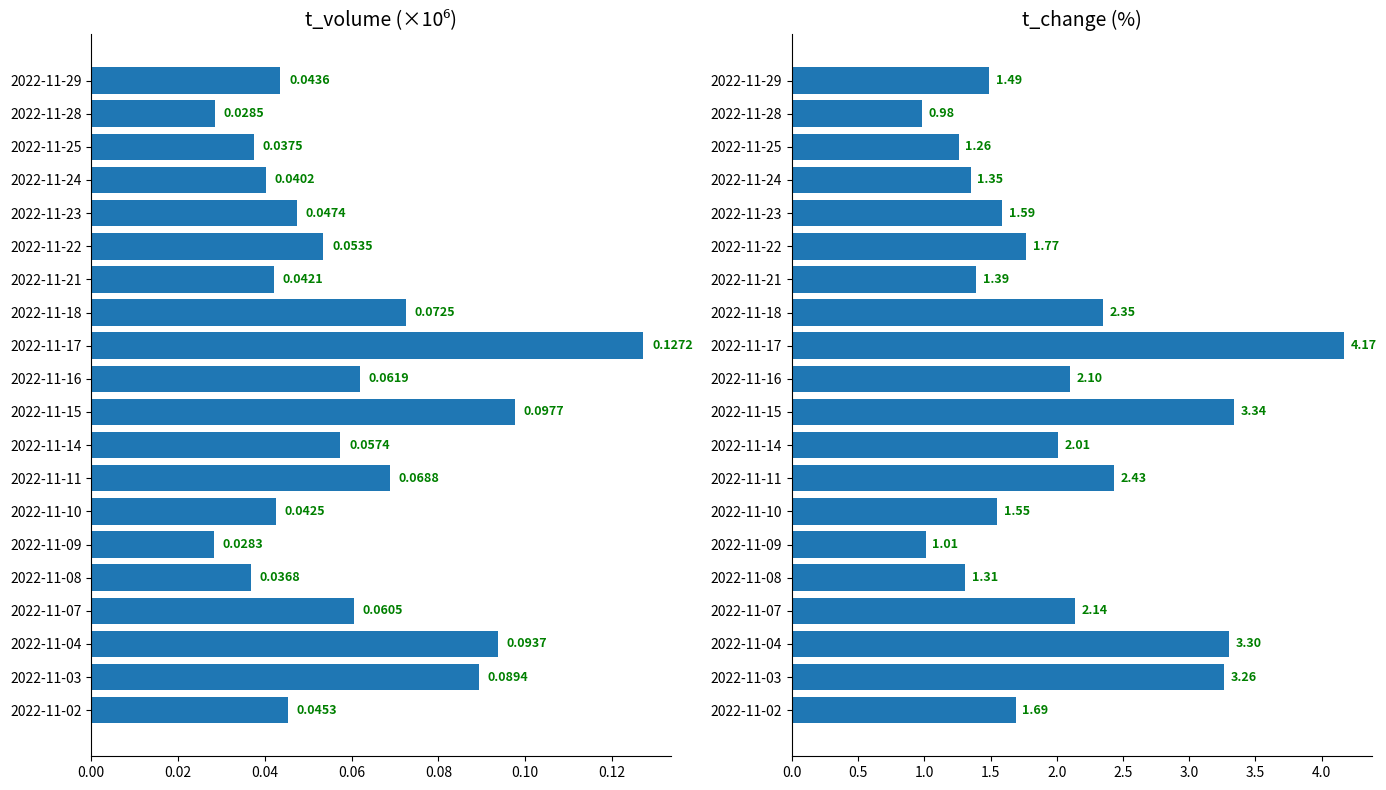

The value of t_change at 2022-11-10 is 2.8. True or false?

False